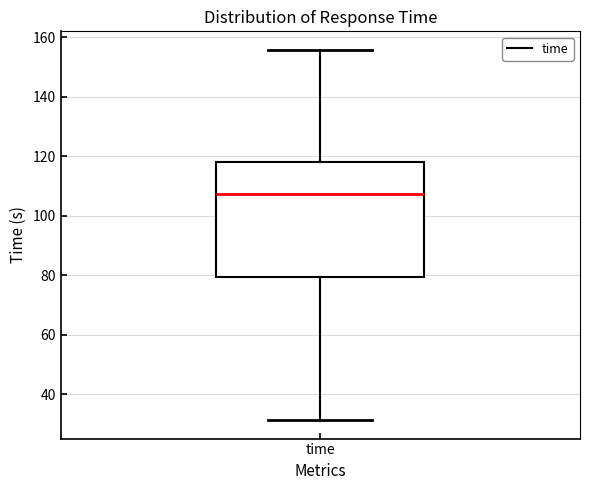

Read this box plot against the y-axis: the position of the median line, the range covered by the box, and the ends of both whiskers. The values are not printed on the chart, so give them approximately, as read against the axis.

median 108, box 80 to 118, whiskers 32 to 156